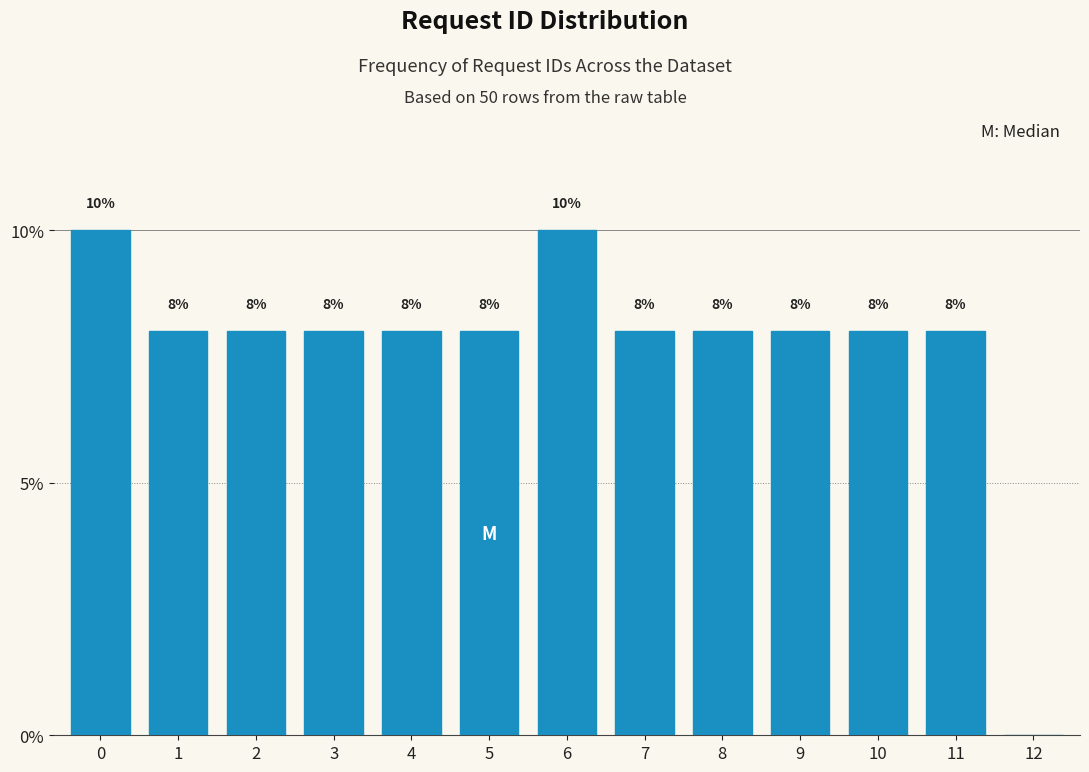

Reading left to right, what are all the values shown in this chart?

0=10	1=8	2=8	3=8	4=8	5=8	6=10	7=8	8=8	9=8	10=8	11=8	12=0